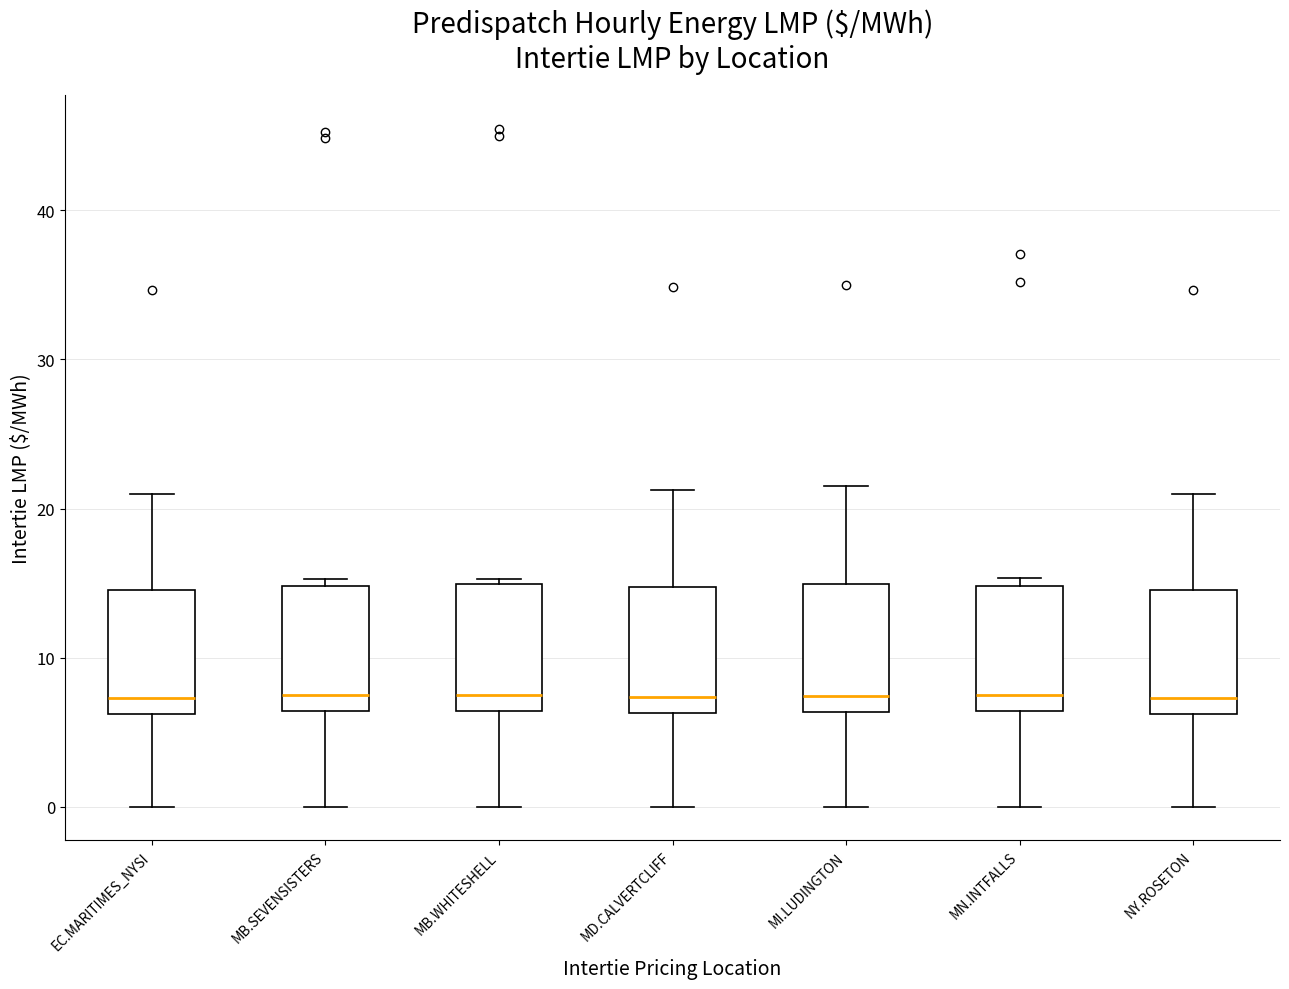

Reading left to right, read every box against the y-axis: the position of its median line, the range the box covers, and the ends of its whiskers. The values are not printed on the chart, so give them approximately, as read against the axis.

EC.MARITIMES_NYSI: median 7, box 6 to 15, whiskers 0 to 21
MB.SEVENSISTERS: median 7, box 6 to 15, whiskers 0 to 15 (just above the box's upper edge)
MB.WHITESHELL: median 7, box 6 to 15, whiskers 0 to 15 (just above the box's upper edge)
MD.CALVERTCLIFF: median 7, box 6 to 15, whiskers 0 to 21
MI.LUDINGTON: median 7, box 6 to 15, whiskers 0 to 22
MN.INTFALLS: median 7, box 6 to 15, whiskers 0 to 15 (just above the box's upper edge)
NY.ROSETON: median 7, box 6 to 15, whiskers 0 to 21